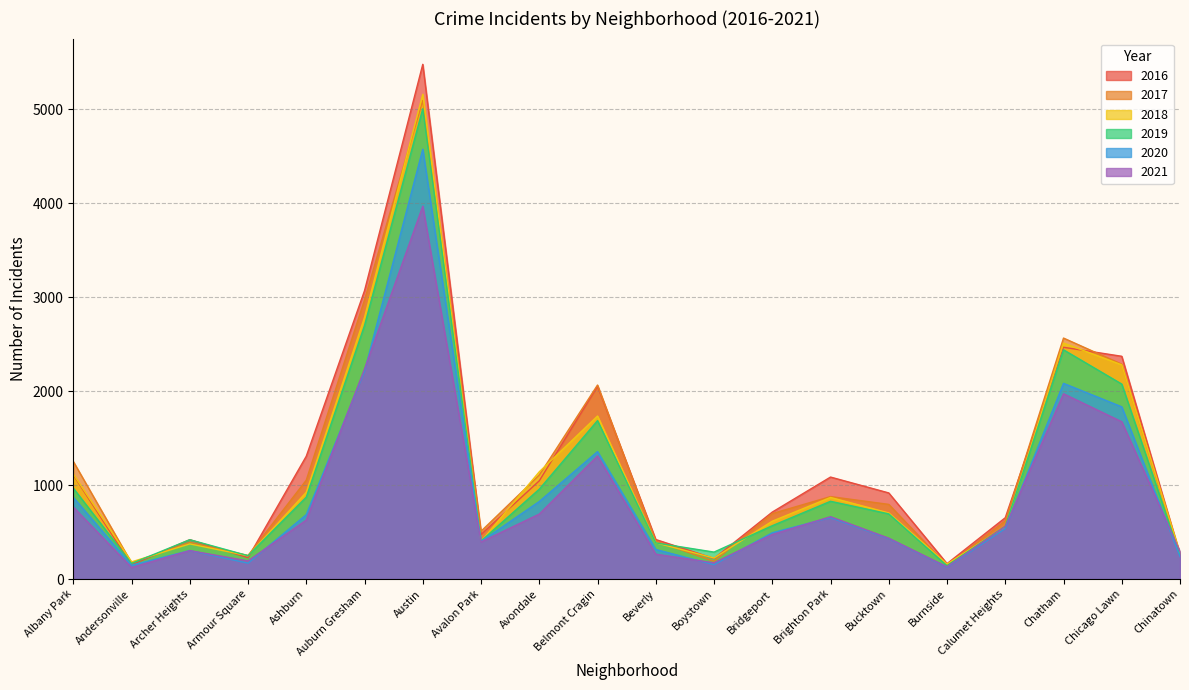

What is the label of the 2nd point from the right?

Chicago Lawn